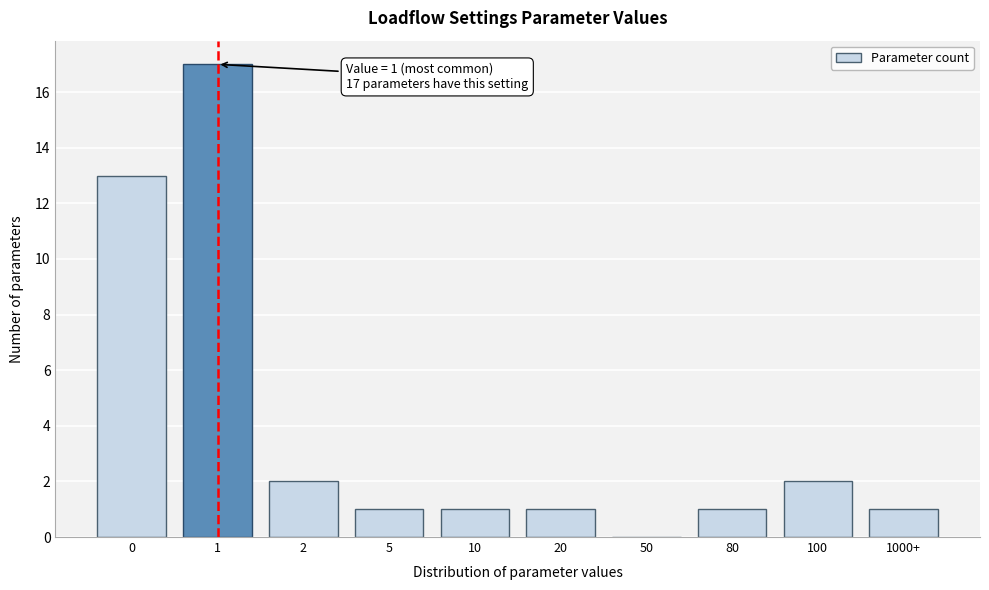

Reading right to left, what are all the values shown in this chart?

1000+=1	100=2	80=1	50=0	20=1	10=1	5=1	2=2	1=17	0=13